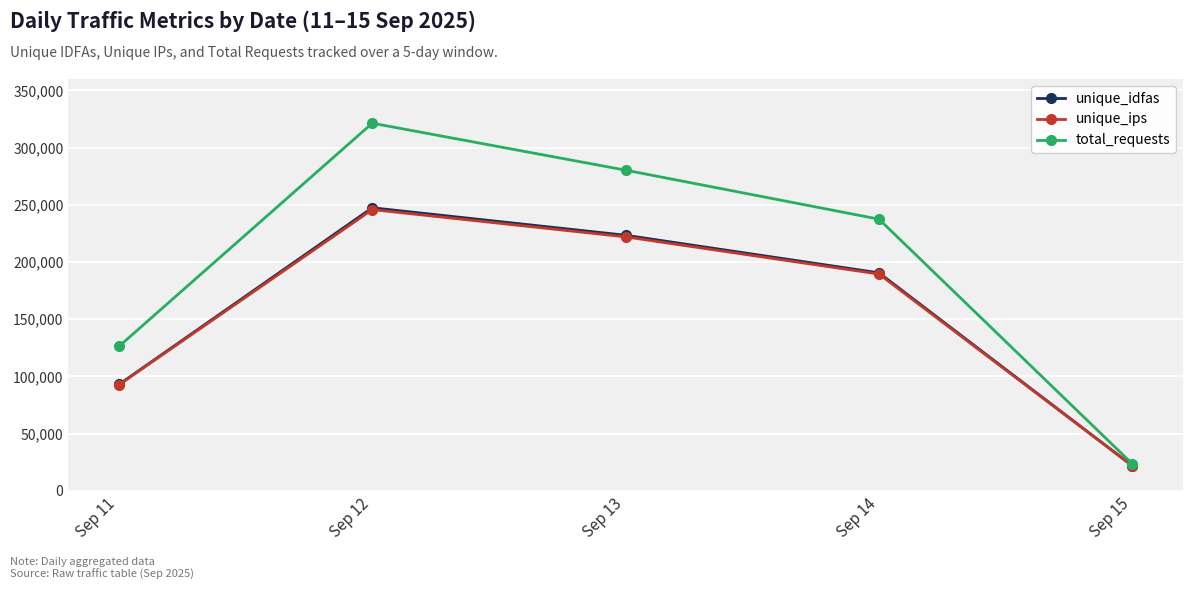

At which category does the chart reach its minimum across all series?

Sep 15